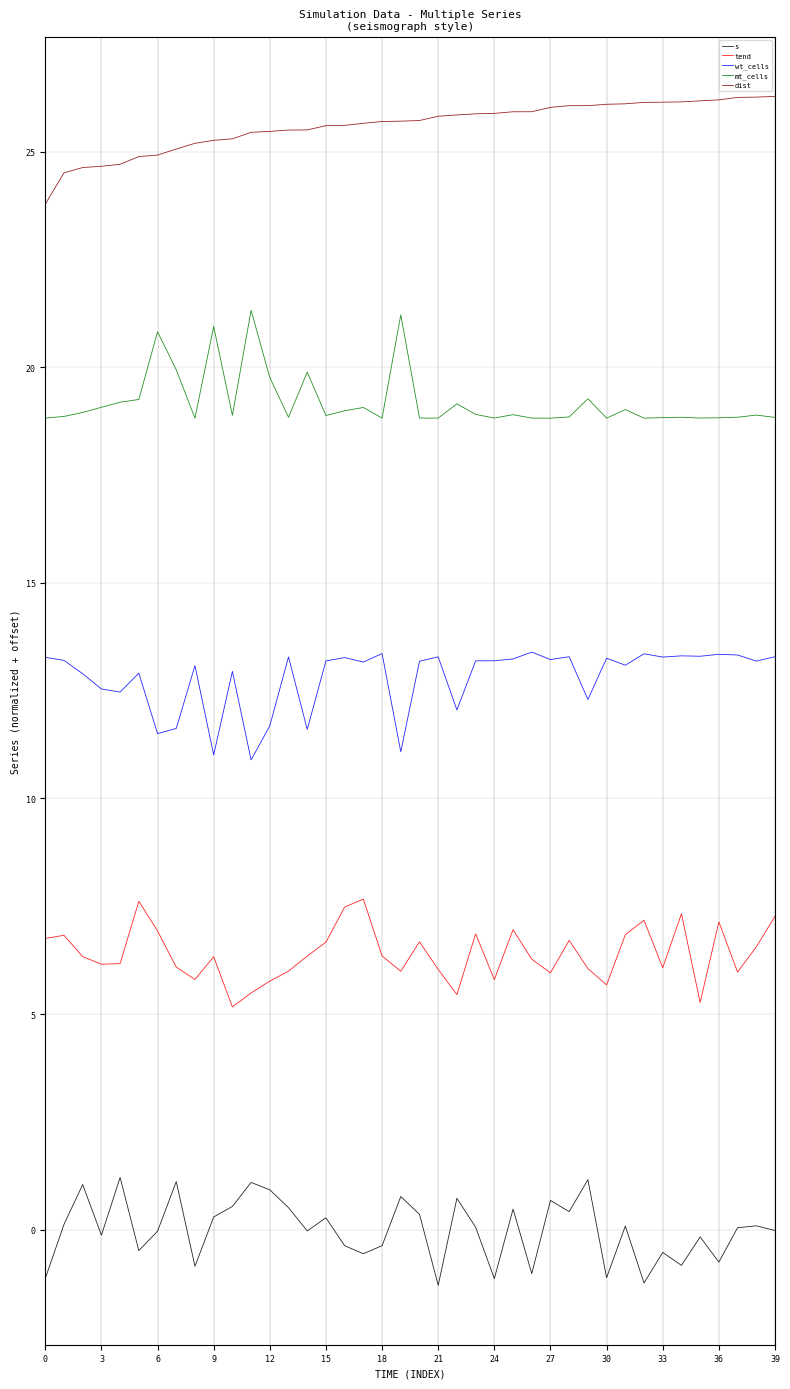

Rank the series by their average value, from lowest to highest.

s, tend, wt_cells, mt_cells, dist